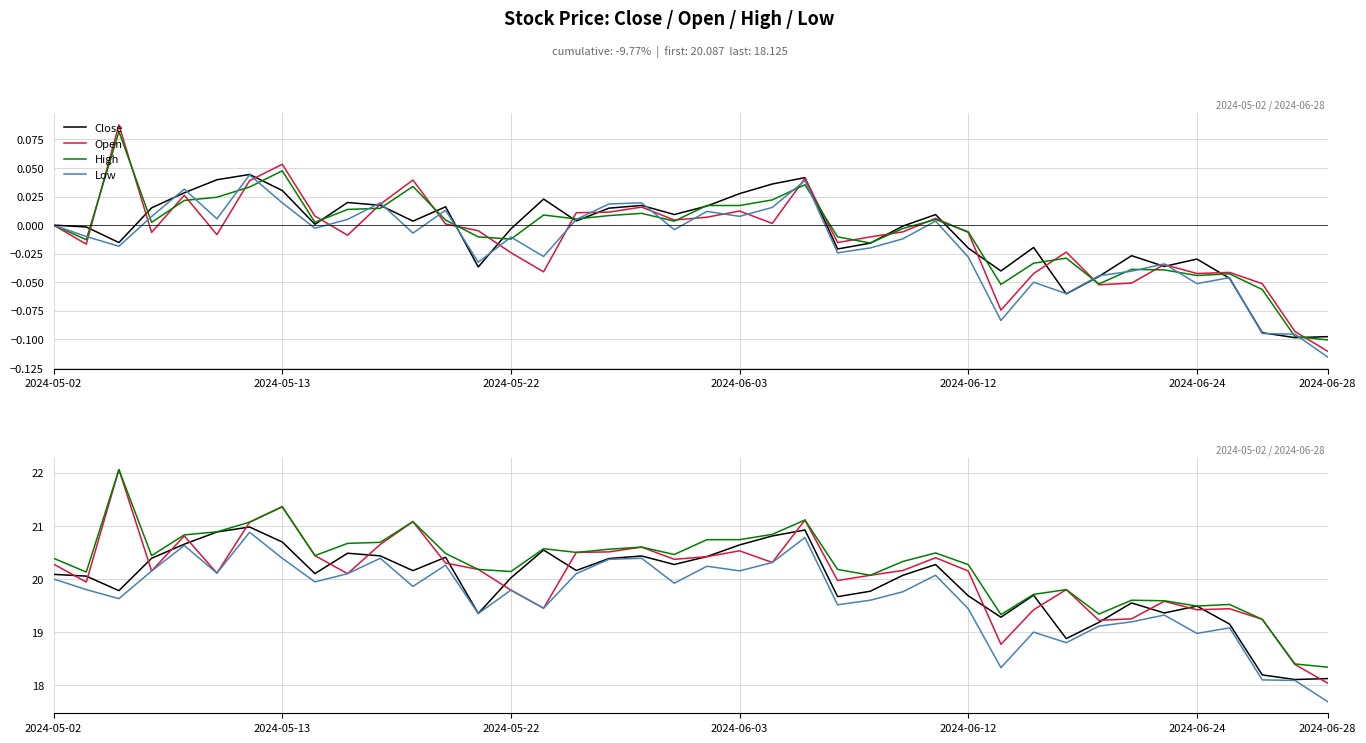

How many series are shown in this chart?

4